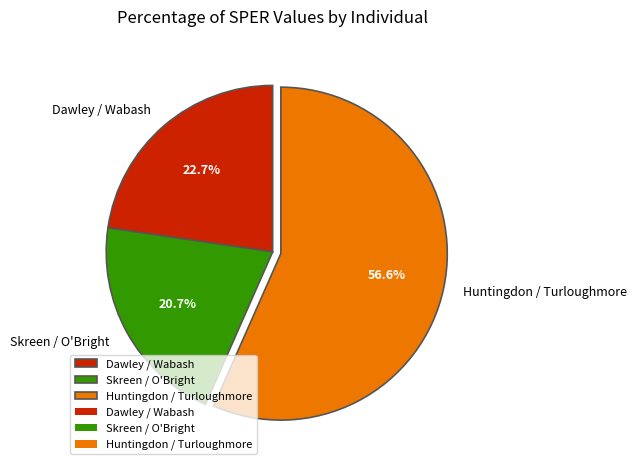

What is the ratio of the value at Huntingdon / Turloughmore to the value at Dawley / Wabash?

2.5